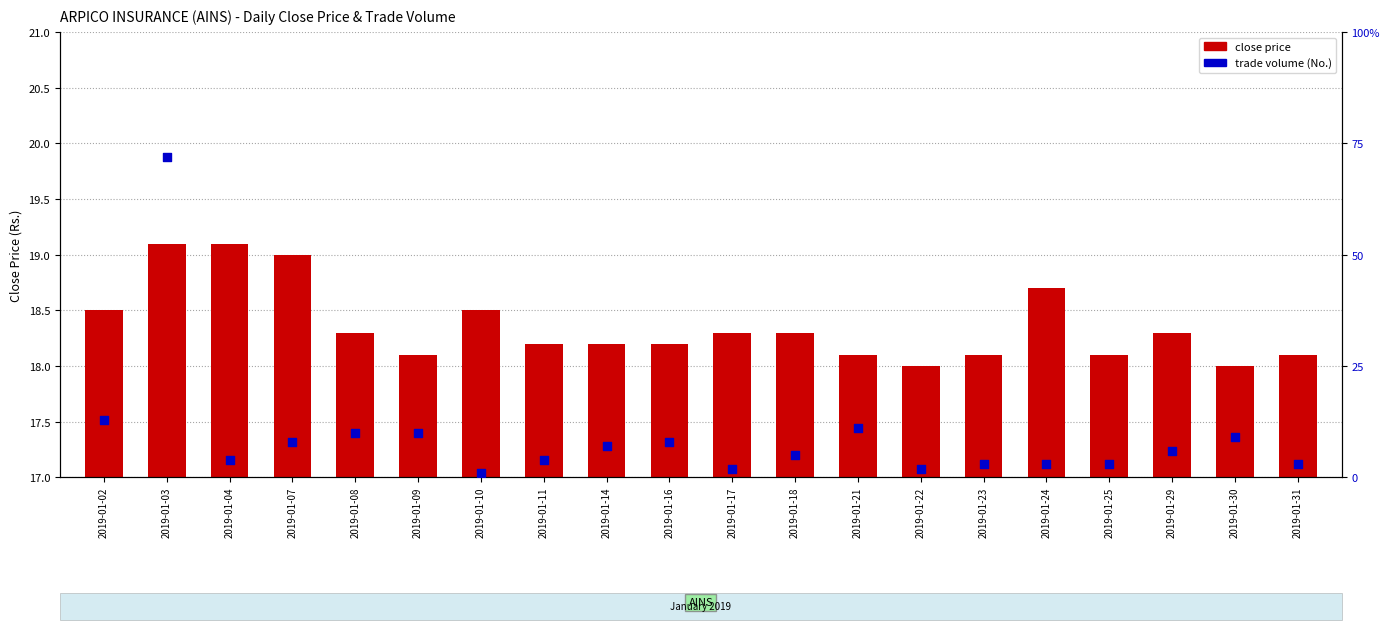

What are all the series names shown in the legend?

close price, trade volume